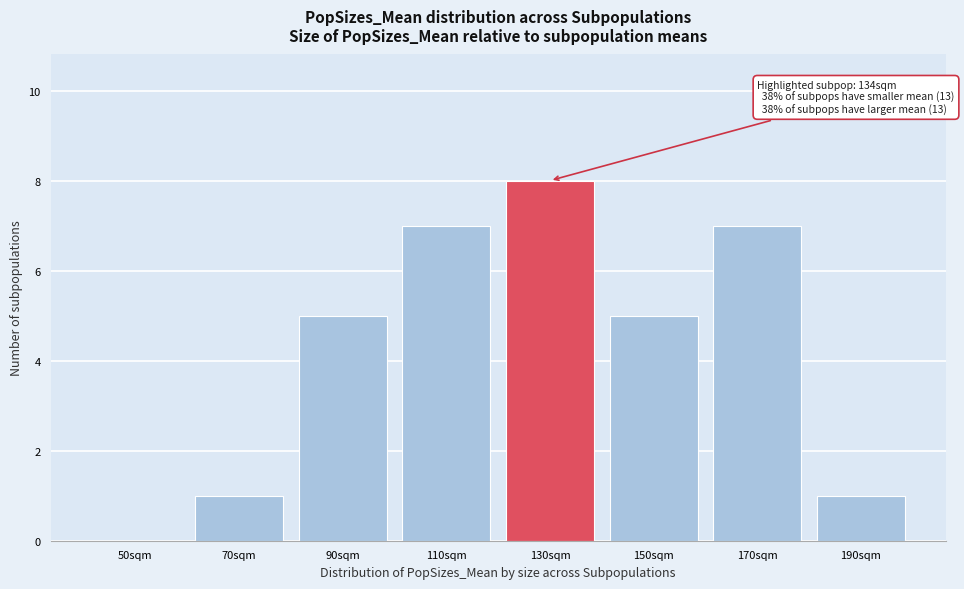

Reading left to right, extract all data points from this chart.

50sqm=0	70sqm=1	90sqm=5	110sqm=7	130sqm=8	150sqm=5	170sqm=7	190sqm=1